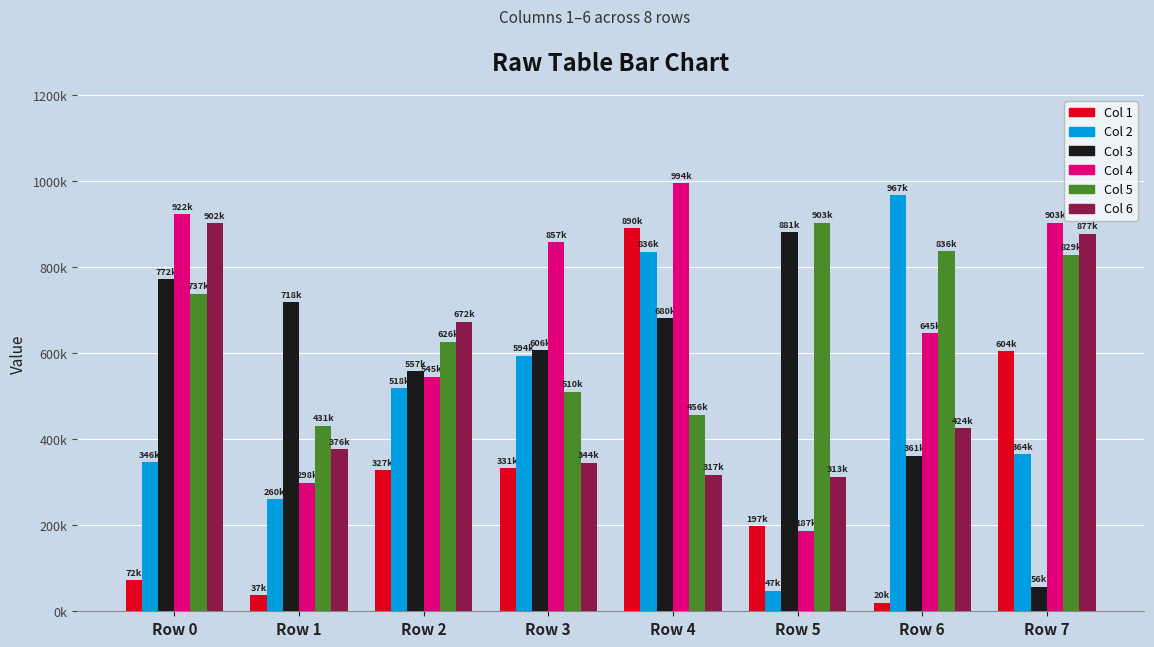

Where does the Col 1 series first go above 327529?

Row 3